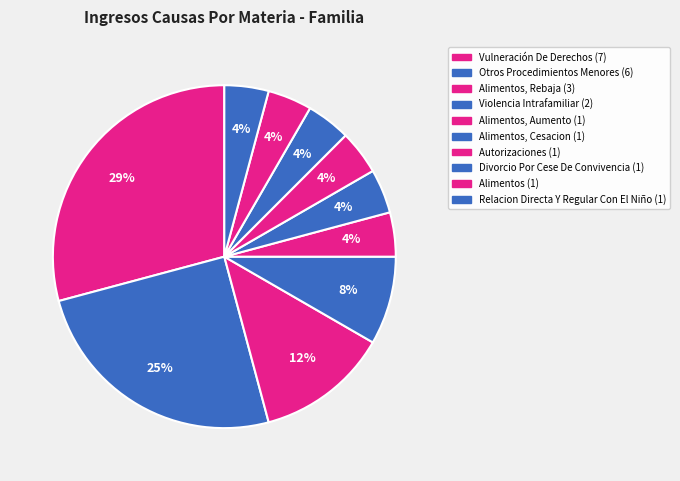

To the nearest percent, what is the average slice percentage?

10%